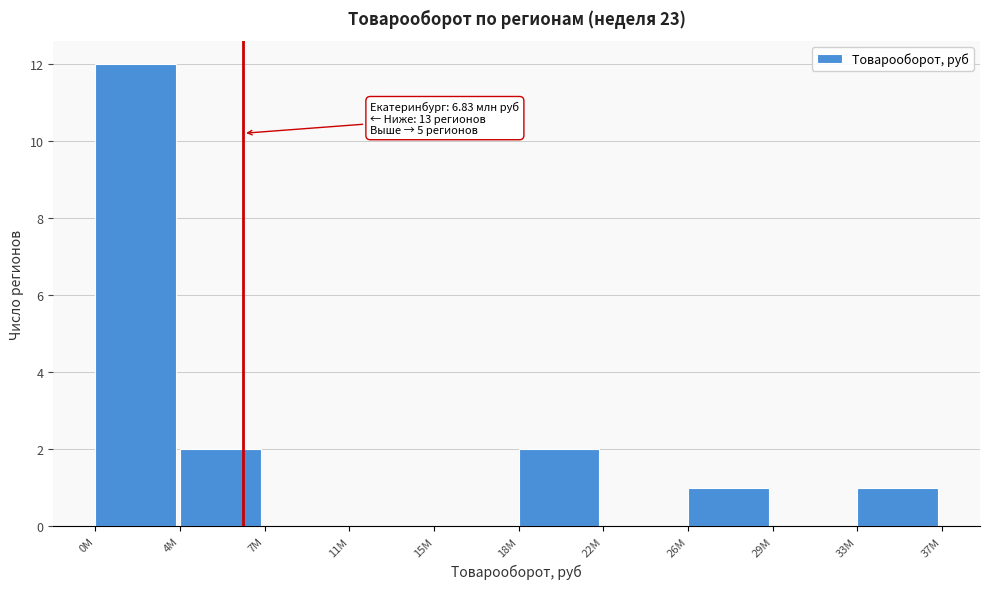

Reading left to right, transcribe all the data shown in this chart.

0M=12	4M=2	7M=0	11M=0	15M=0	18M=2	22M=0	26M=1	29M=0	33M=1